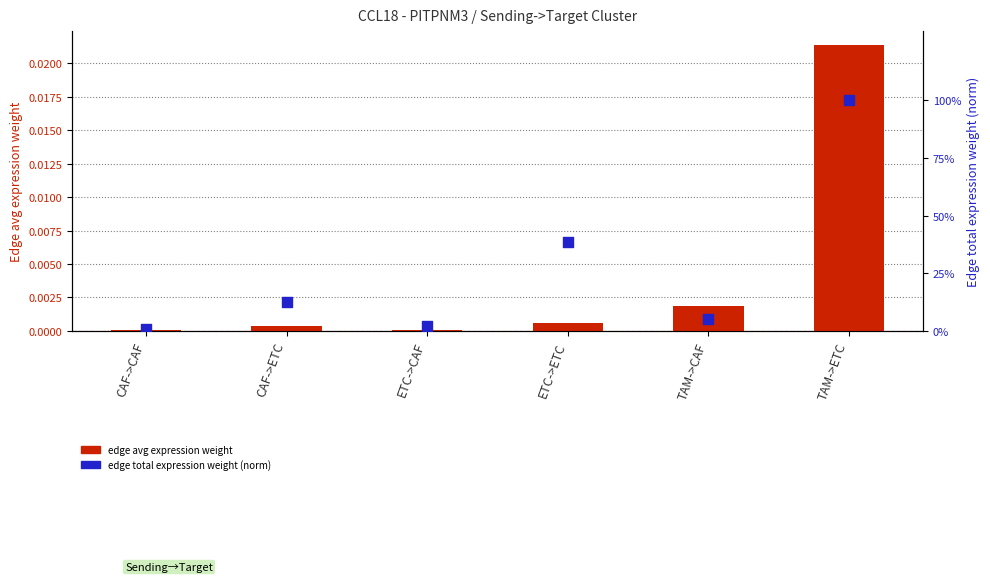

Is the value of Edge total expression weight (norm) at CAF->ETC greater than the value of Edge avg expression weight at ETC->ETC?

Yes